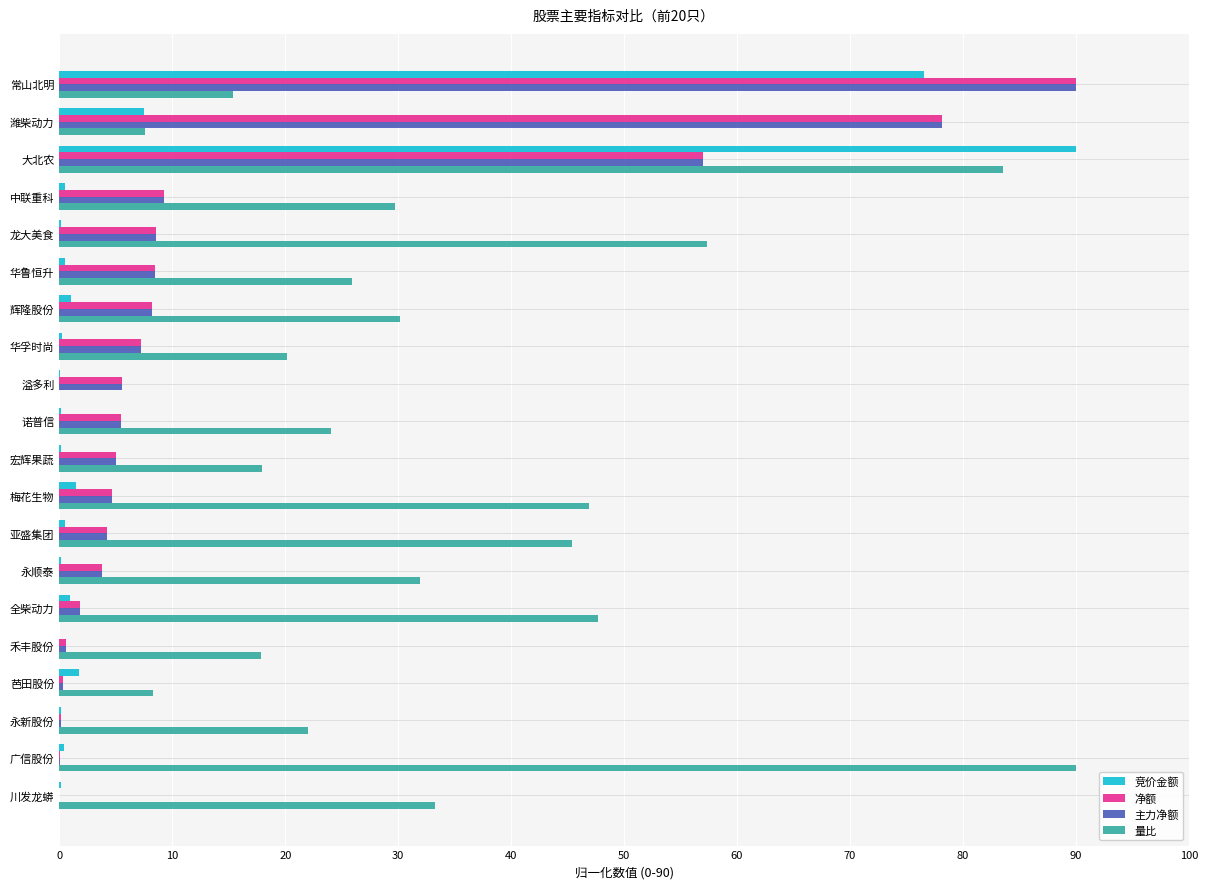

Which category has the highest value in the 净额 series?

常山北明